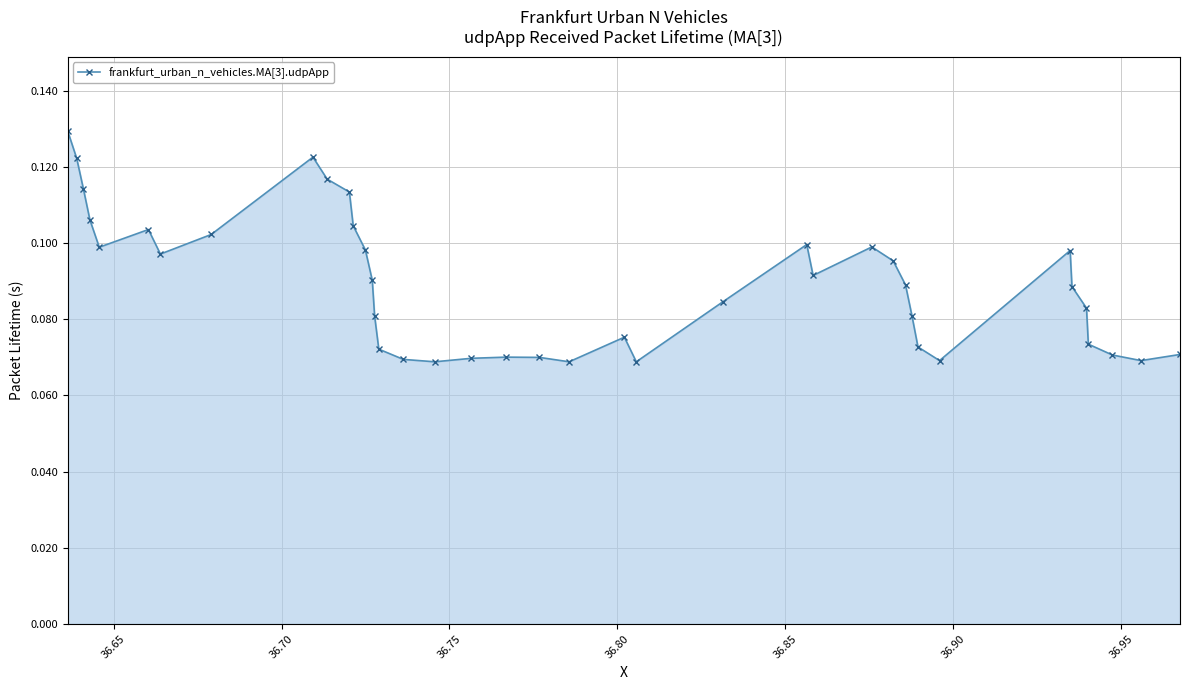

True or false: the data has more than 2 interior local peaks.

True